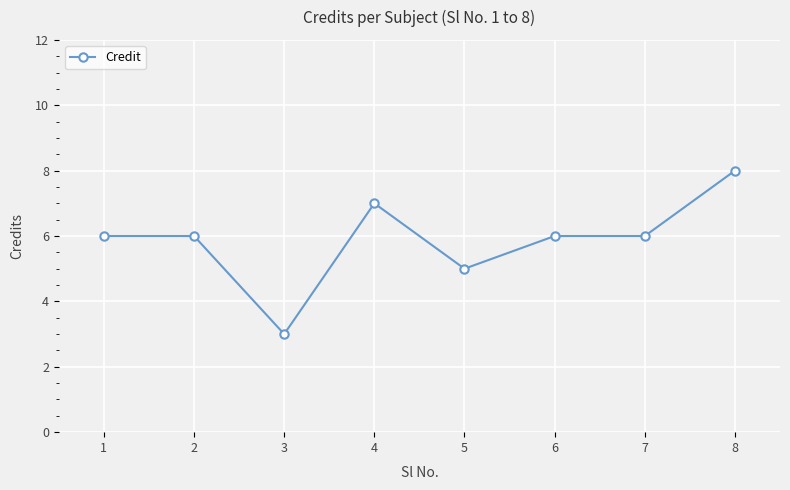

The chart shows a value of 9 at 1. True or false?

False